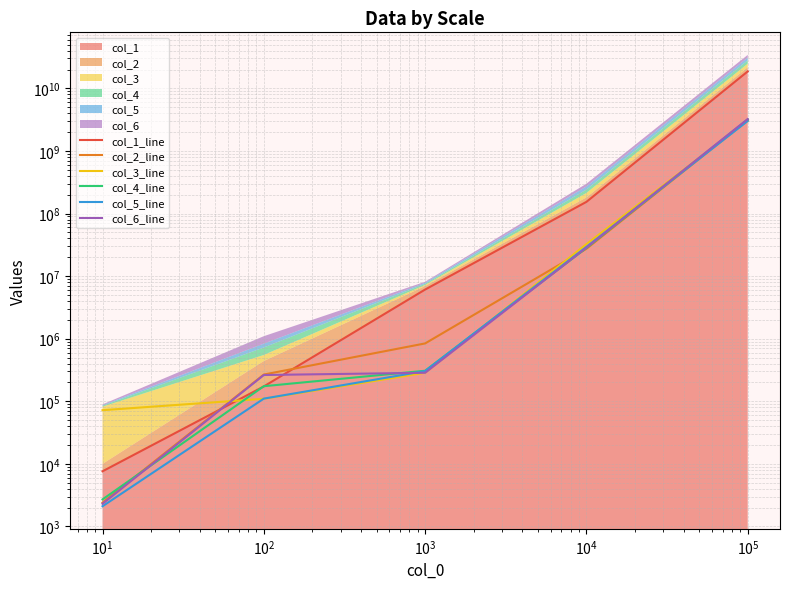

The value of col_2_line at $\mathdefault{10^{3}}$ is 1104637003. True or false?

False